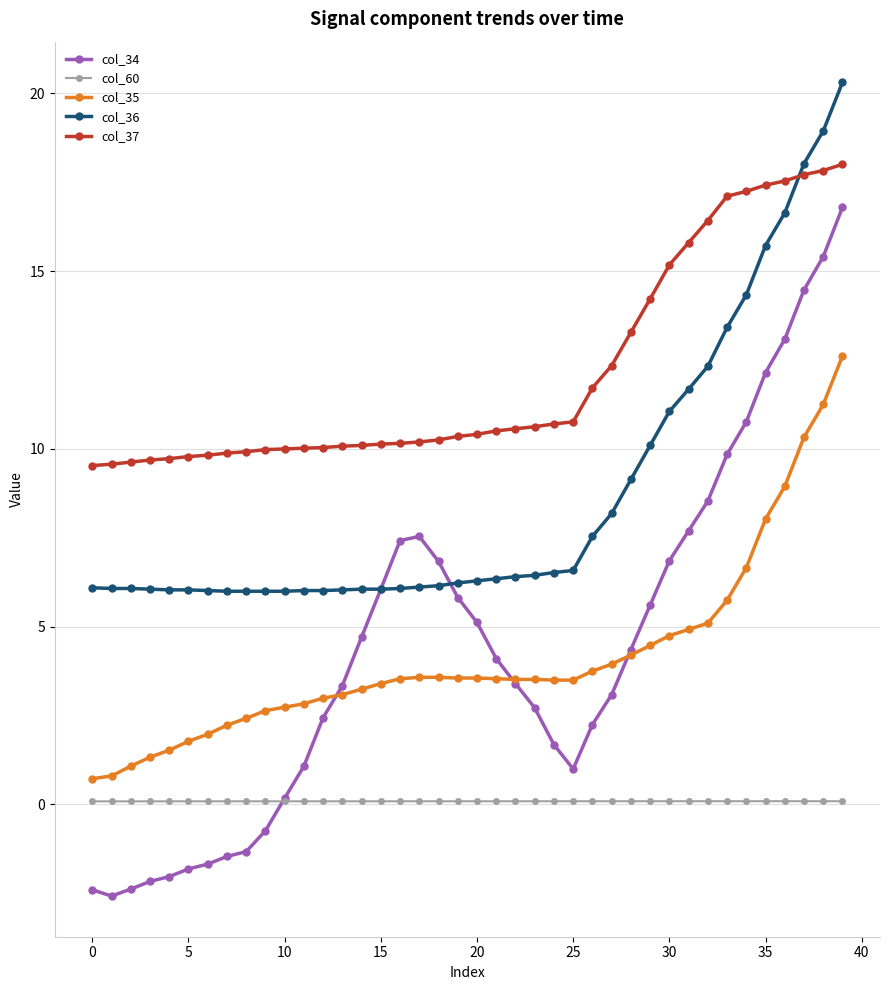

What is the maximum value for col_34?

16.8